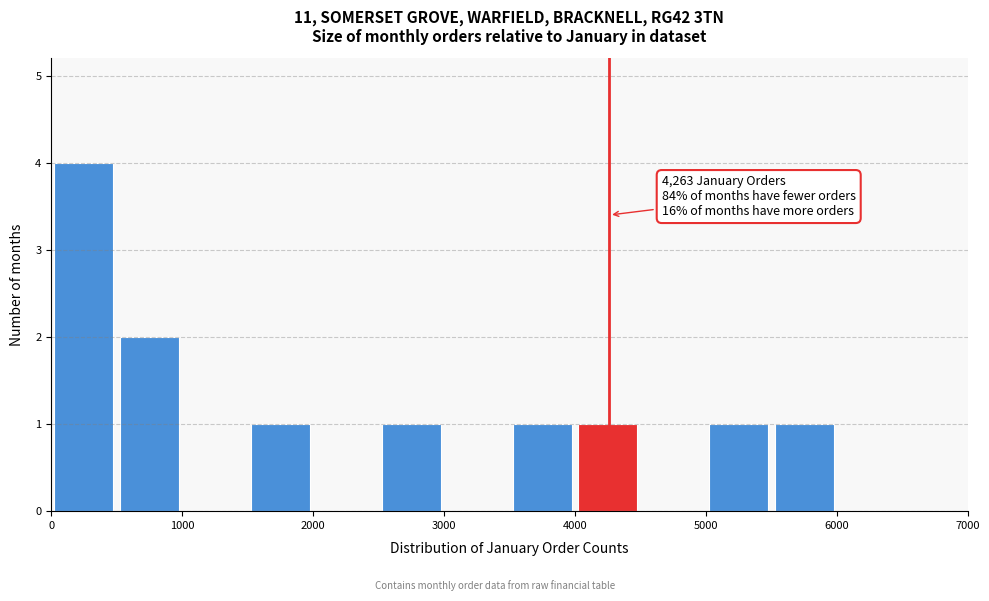

Over which range of the x-axis is the bar tallest?

0 to 500